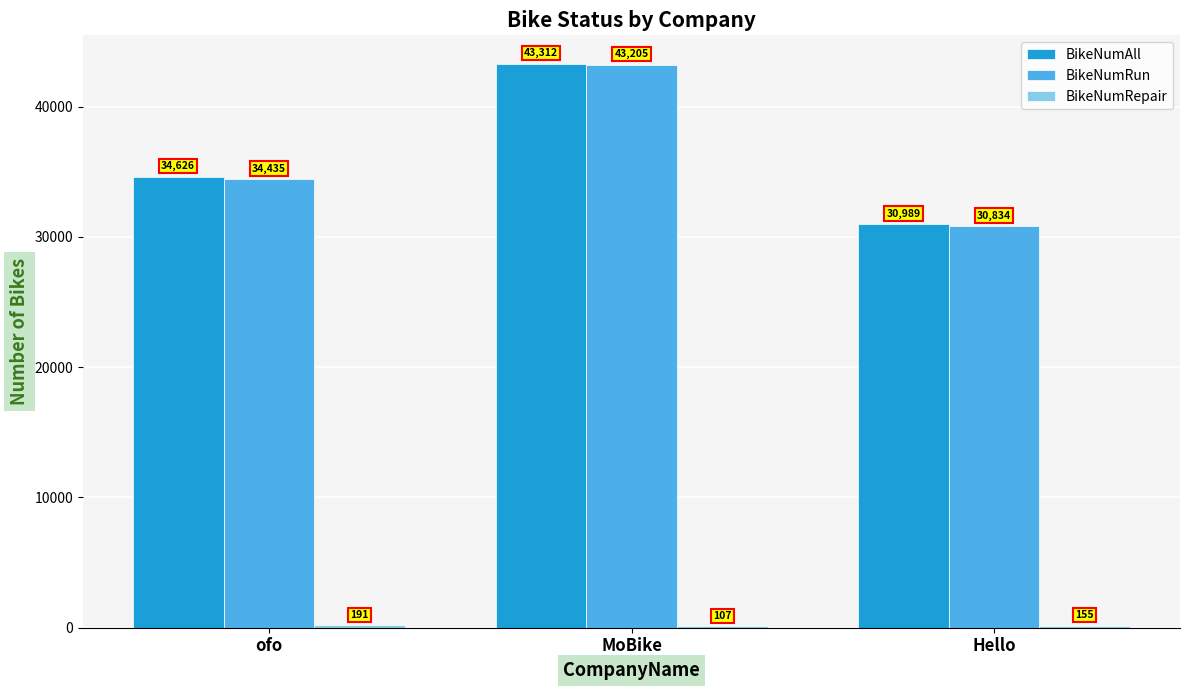

Where is BikeNumAll nearest to the value 37150?

ofo